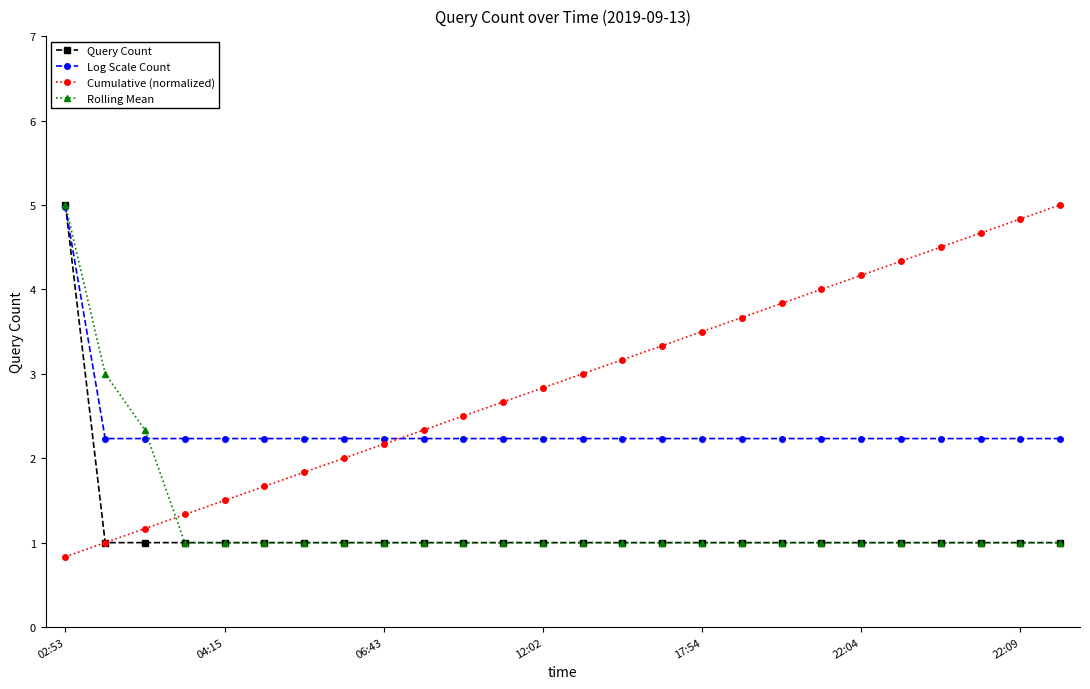

What is the maximum value for Query Count?

5.0